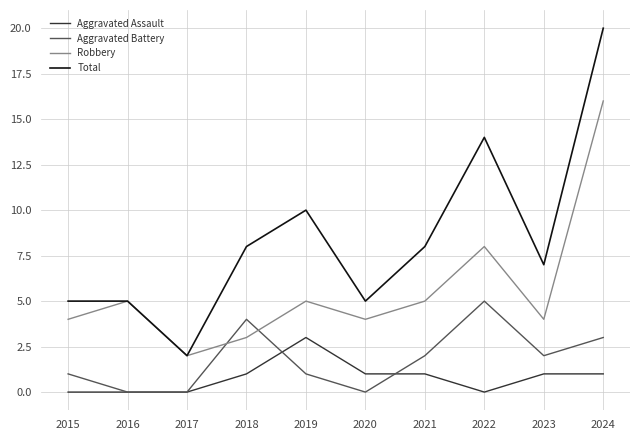

How many interior local peaks does the Aggravated Battery series have?

2